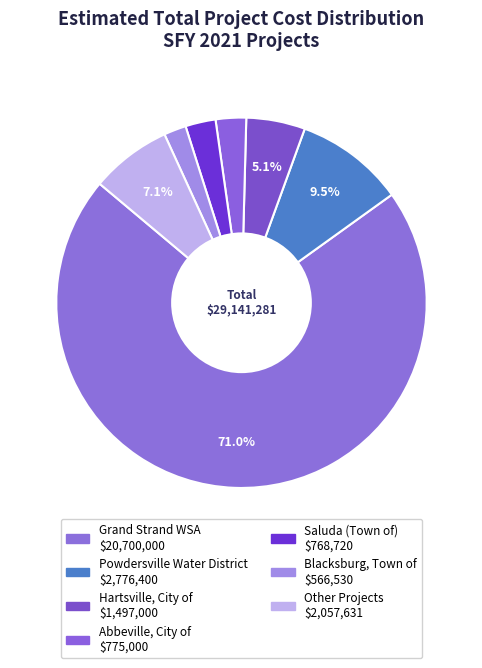

How many slices are in this pie chart?

7